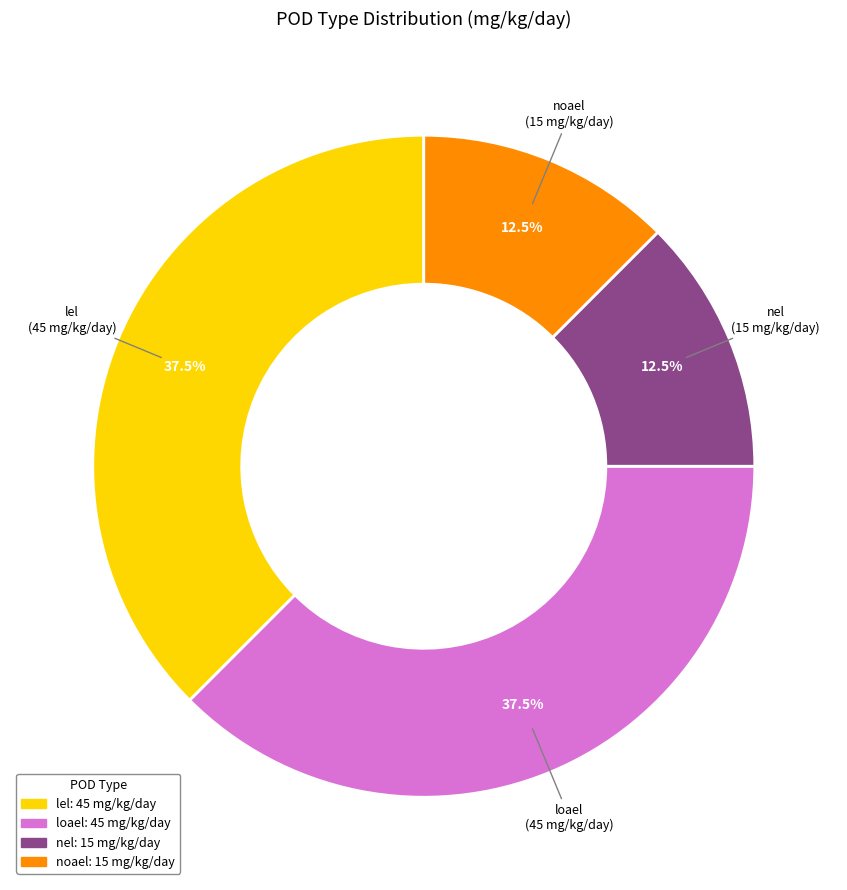

Is loael the majority of the pie?

No